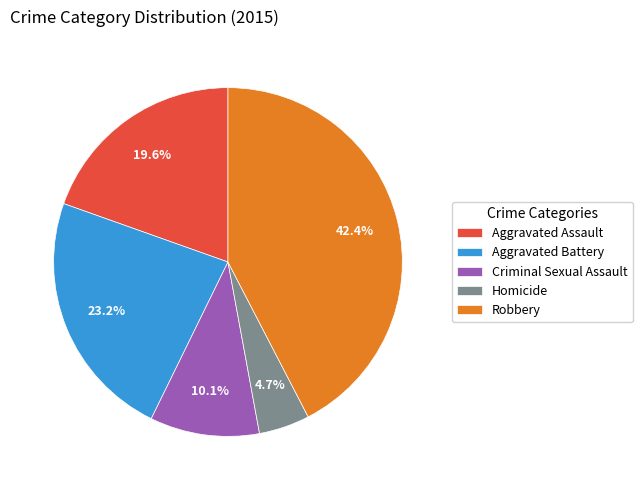

Does Homicide account for over 50% of the chart?

No